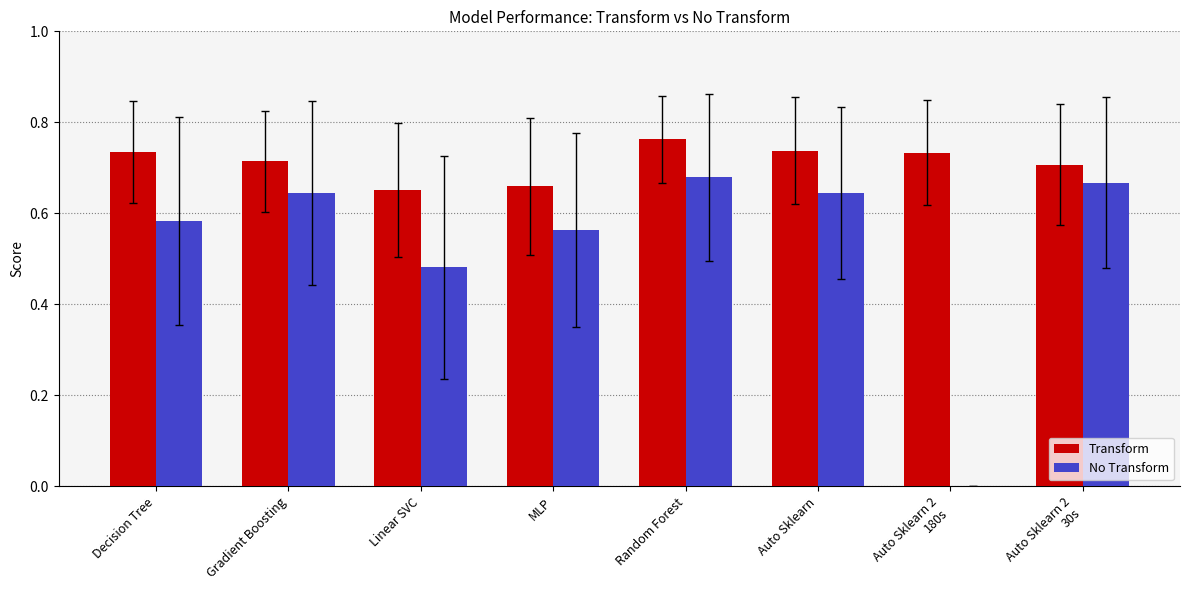

Between Gradient Boosting and Random Forest, which series saw the biggest shift?

Transform